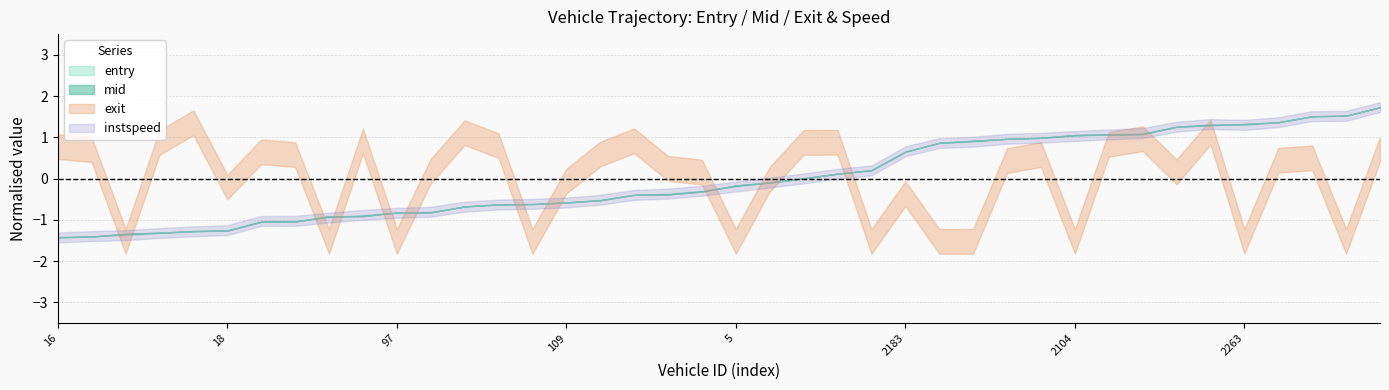

True or false: entry has more than 0 points higher than both neighbors.

False